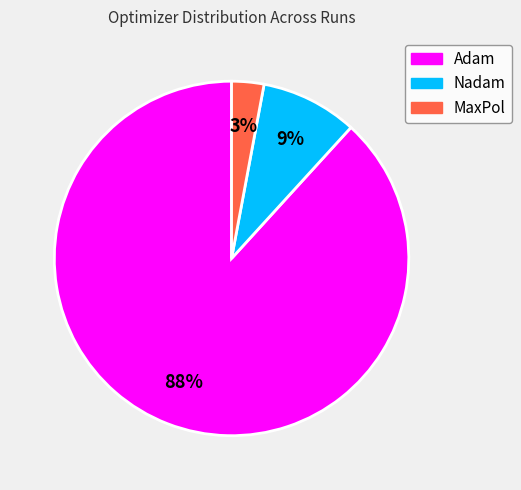

Do Nadam and MaxPol together represent more than half of the pie?

No